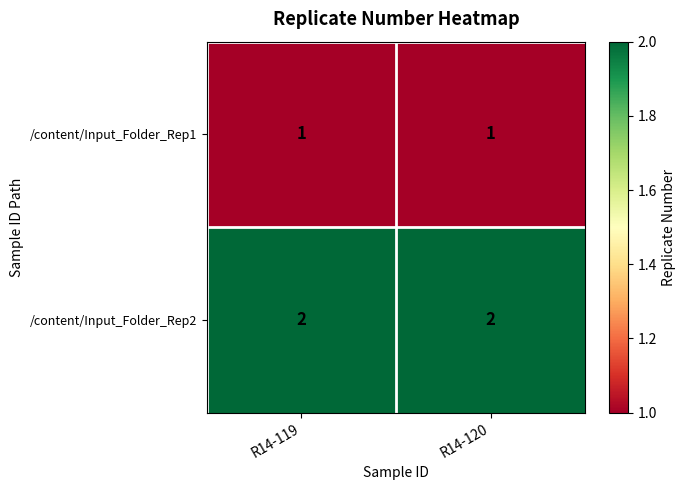

At how many categories does at least one series exceed 1?

2